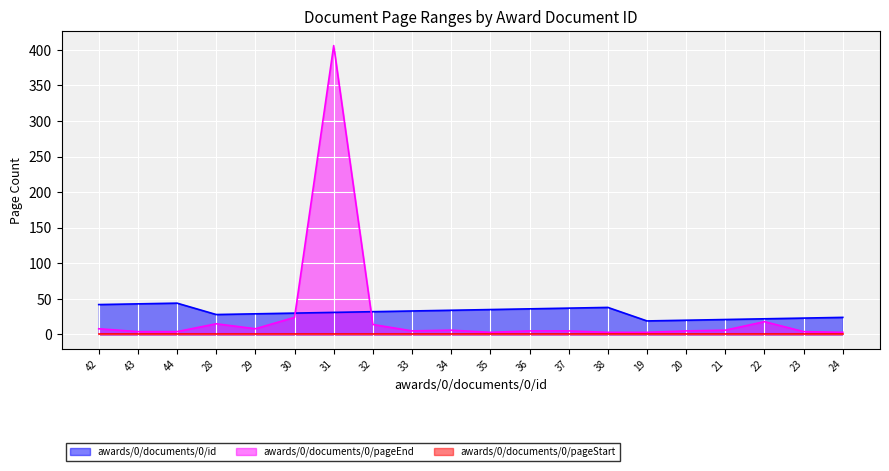

The awards/0/documents/0/id series shows 22 at 43. True or false?

False